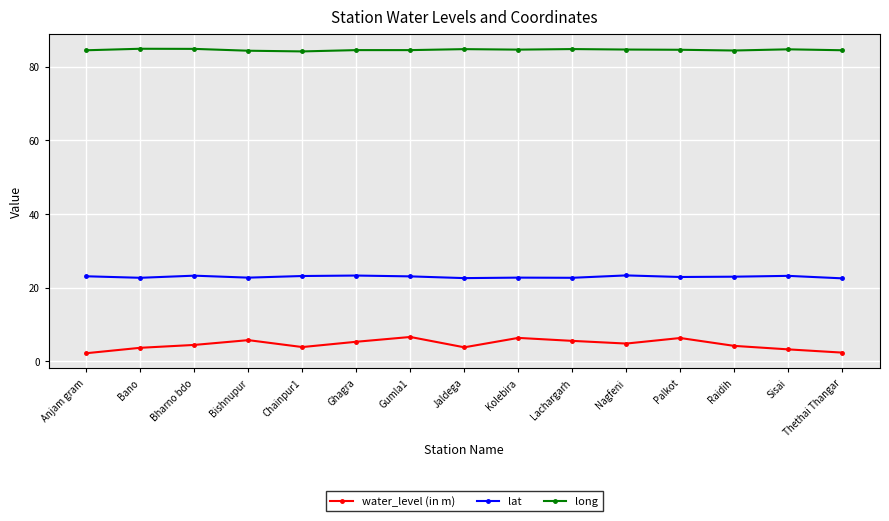

True or false: water_level (in m) and lat intersect in this chart.

False